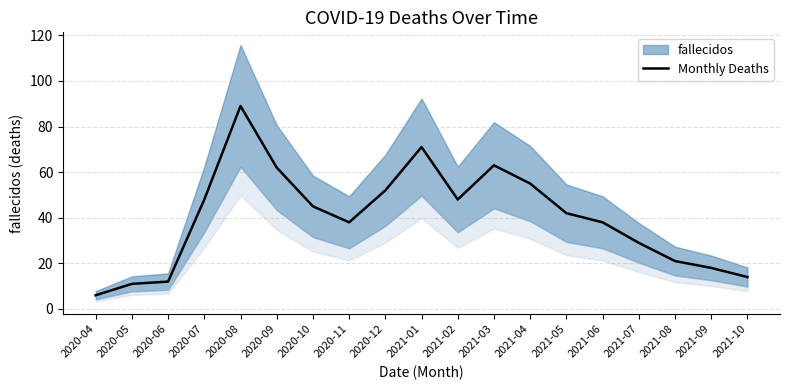

What is the maximum value shown in the chart?

89